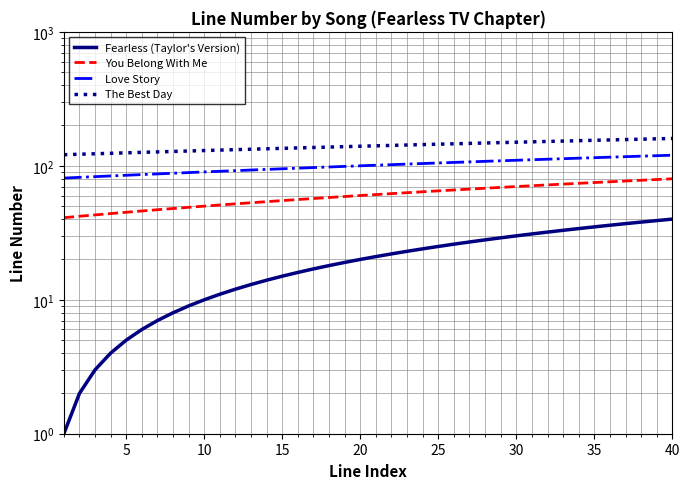

What are all the series names shown in the legend?

Fearless (Taylor's Version), You Belong With Me, Love Story, The Best Day